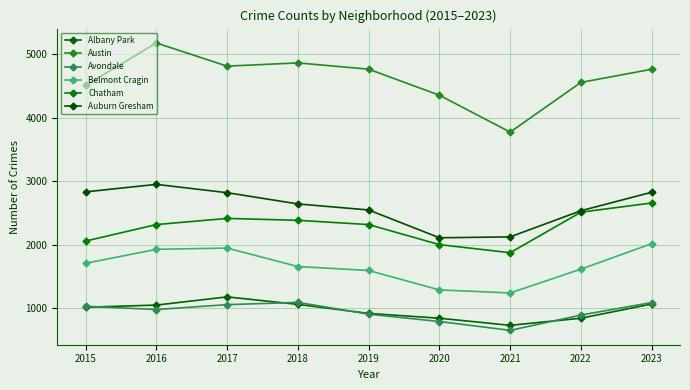

Count the number of data series in this chart.

6